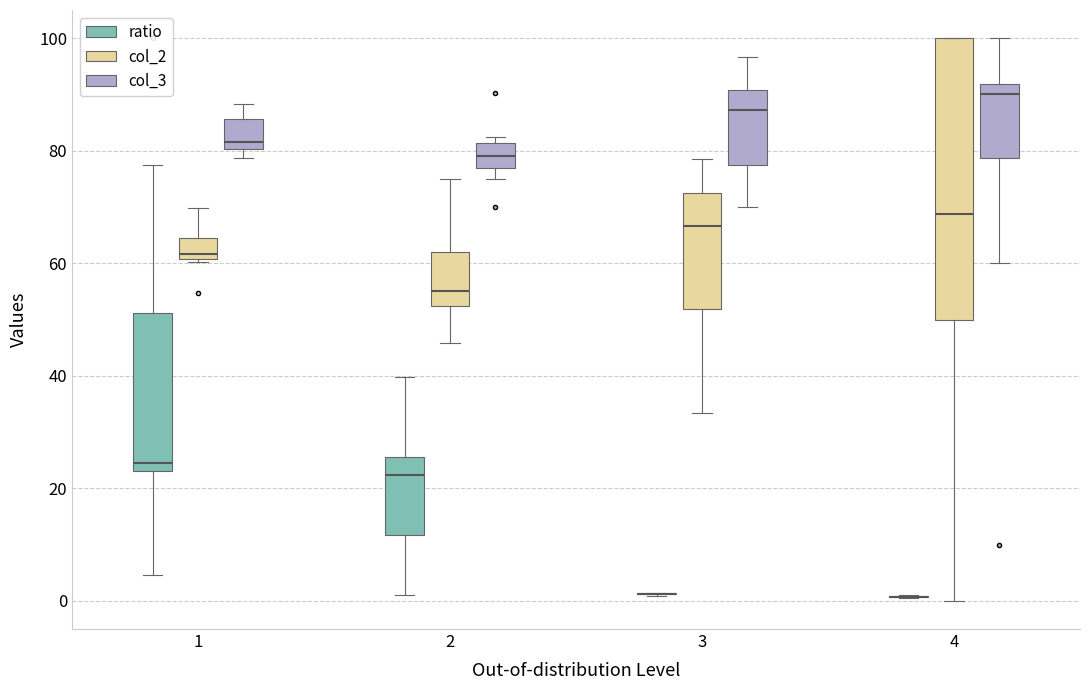

Reading left to right, read every box against the y-axis: the position of its median line, the range the box covers, and the ends of its whiskers. The values are not printed on the chart, so give them approximately, as read against the axis.

1 (ratio): median 24 (just above the box's lower edge), box 24 to 52, whiskers 4 to 78
1 (col_2): median 62, box 60 to 64, whiskers 60 to 70
1 (col_3): median 82, box 80 to 86, whiskers 78 to 88
2 (ratio): median 22, box 12 to 26, whiskers 2 to 40
2 (col_2): median 56, box 52 to 62, whiskers 46 to 76
2 (col_3): median 80, box 78 to 82, whiskers 76 to 82 (just above the box's upper edge)
3 (ratio): box collapsed to a line at 2, whiskers 0 to 2
3 (col_2): median 66, box 52 to 72, whiskers 34 to 78
3 (col_3): median 88, box 78 to 90, whiskers 70 to 96
4 (ratio): box collapsed to a line at 0, whiskers 0 to 0
4 (col_2): median 68, box 50 to 100, whiskers 0 to 100
4 (col_3): median 90, box 78 to 92, whiskers 60 to 100